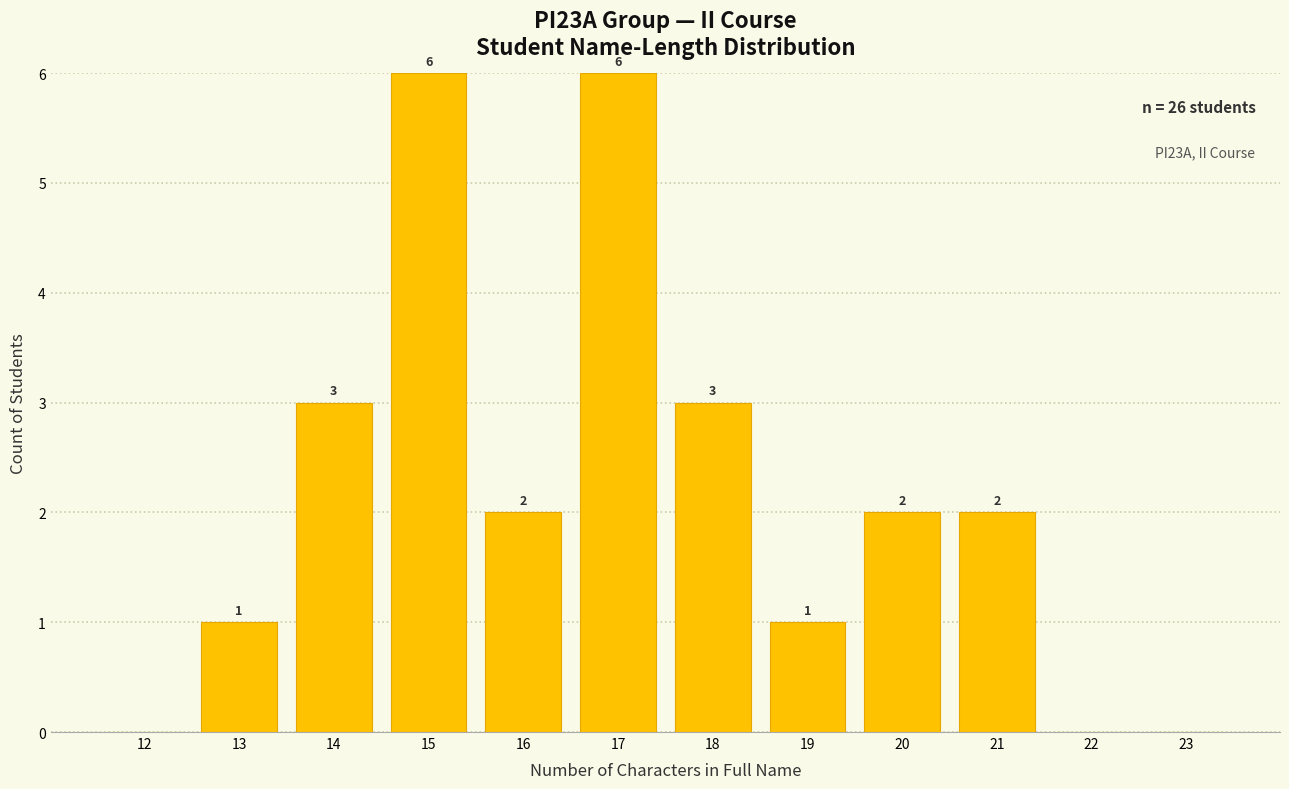

Reading left to right, transcribe all the data shown in this chart.

12=0	13=1	14=3	15=6	16=2	17=6	18=3	19=1	20=2	21=2	22=0	23=0